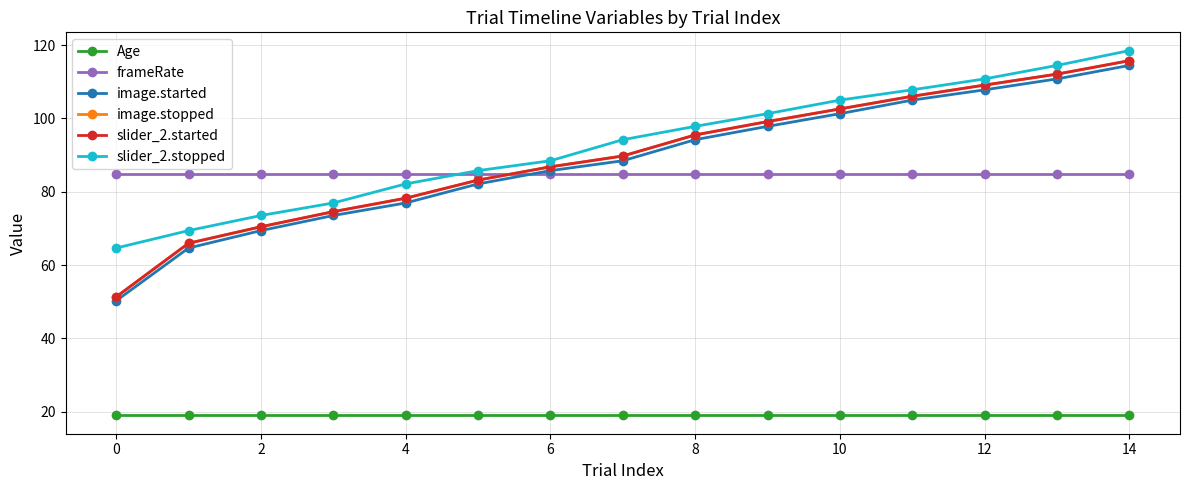

True or false: image.started and slider_2.stopped cross at least once.

False